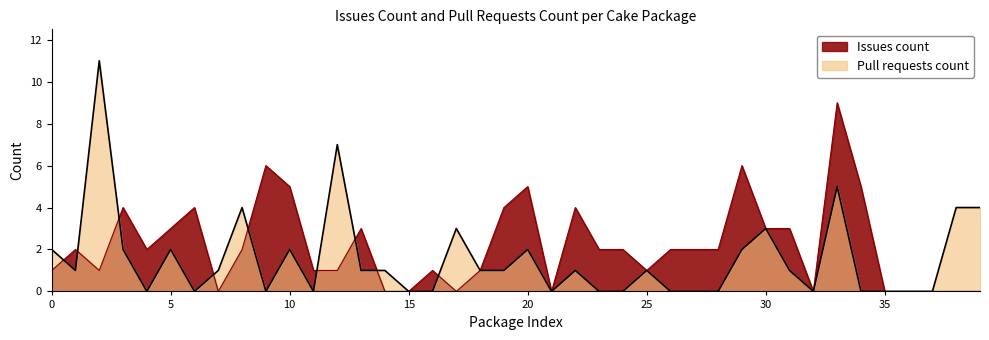

What is the label of the 14th point from the left?

Cake.APT.Module